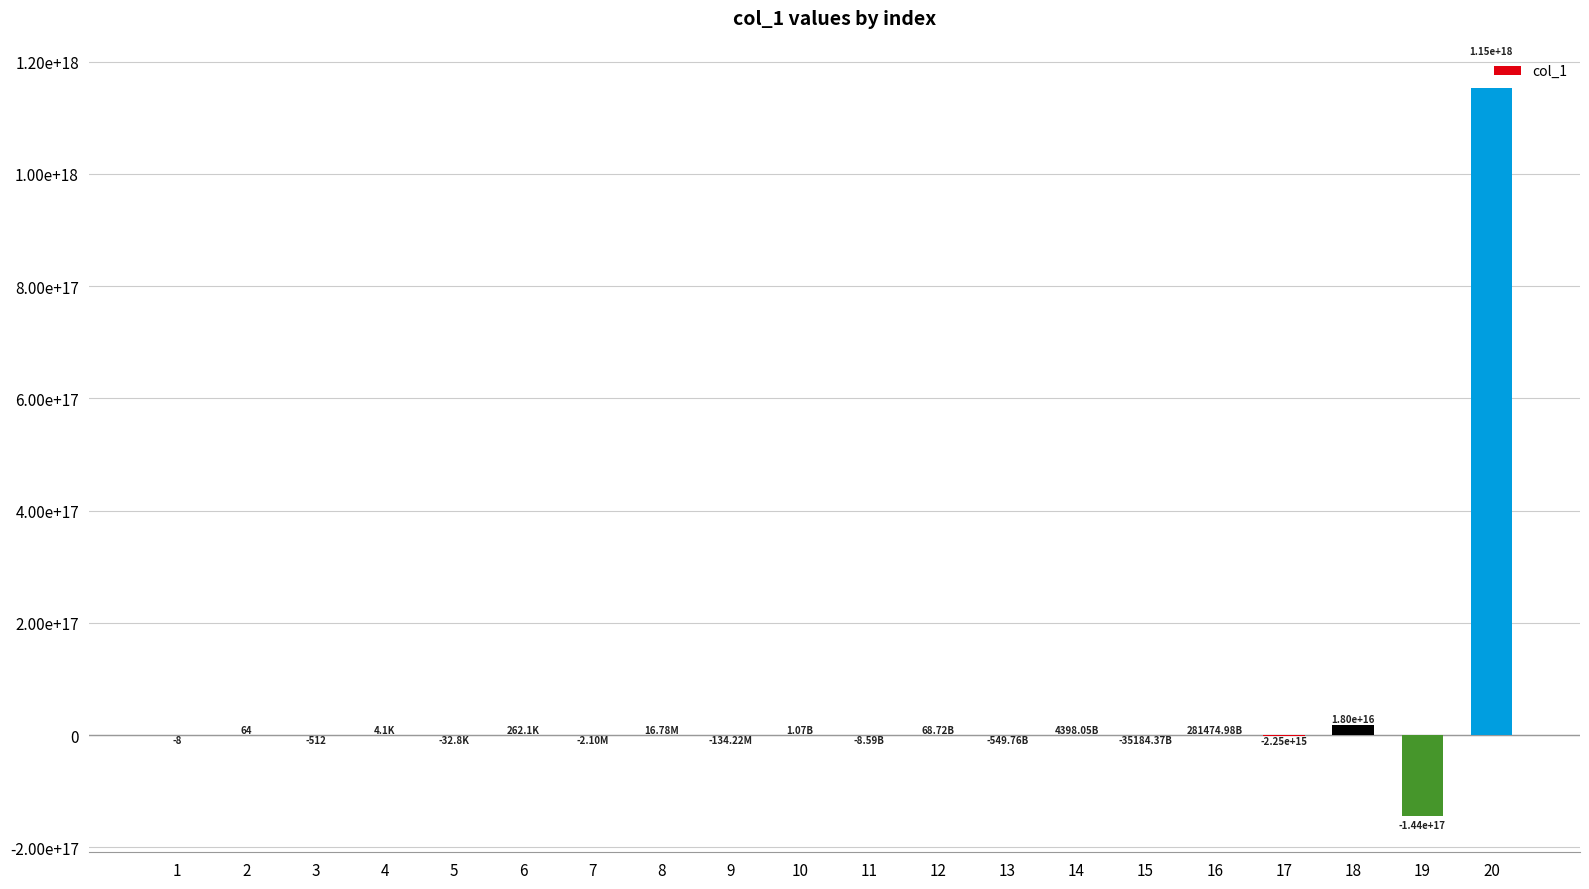

How many values are below zero?

10